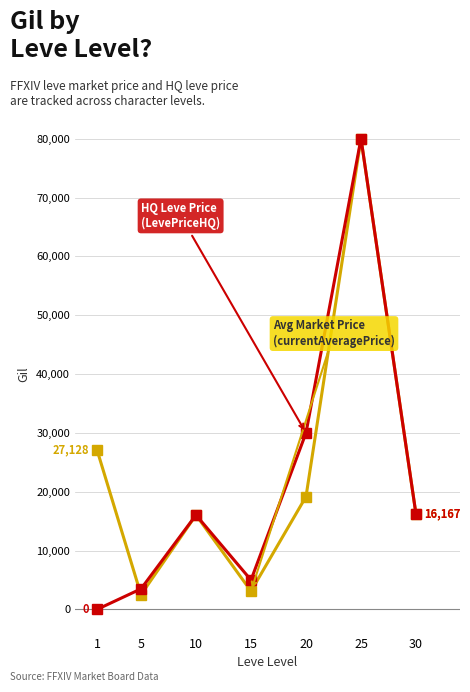

At which category is the sum across all series the highest?

25